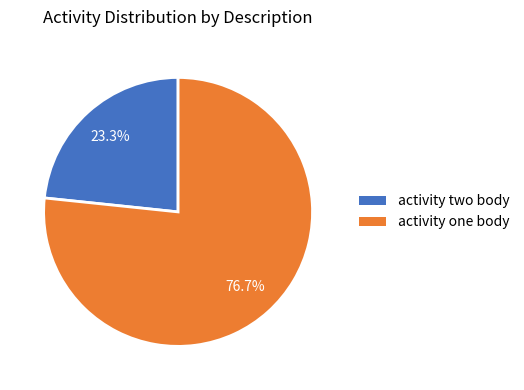

To the nearest percent, what is the difference between the activity one body and activity two body slice percentages?

53%